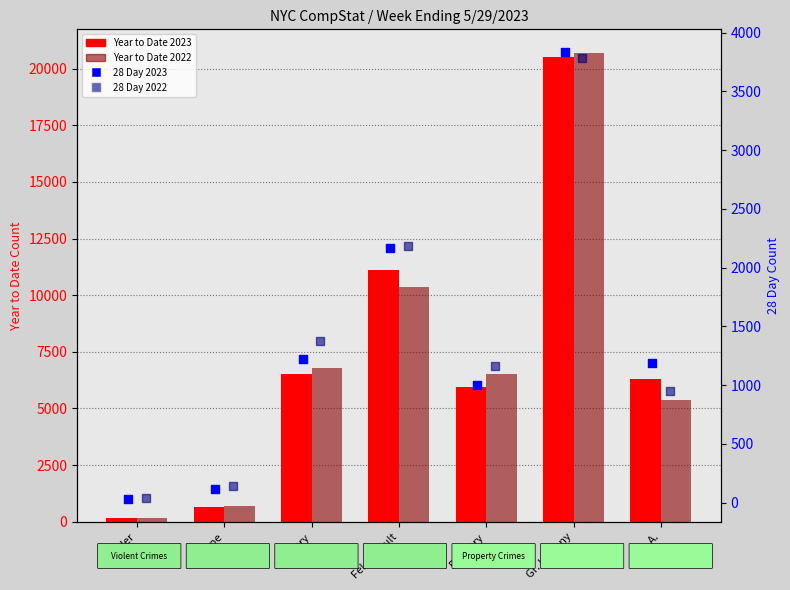

What is the total value across all series at G.L.A.?

13817